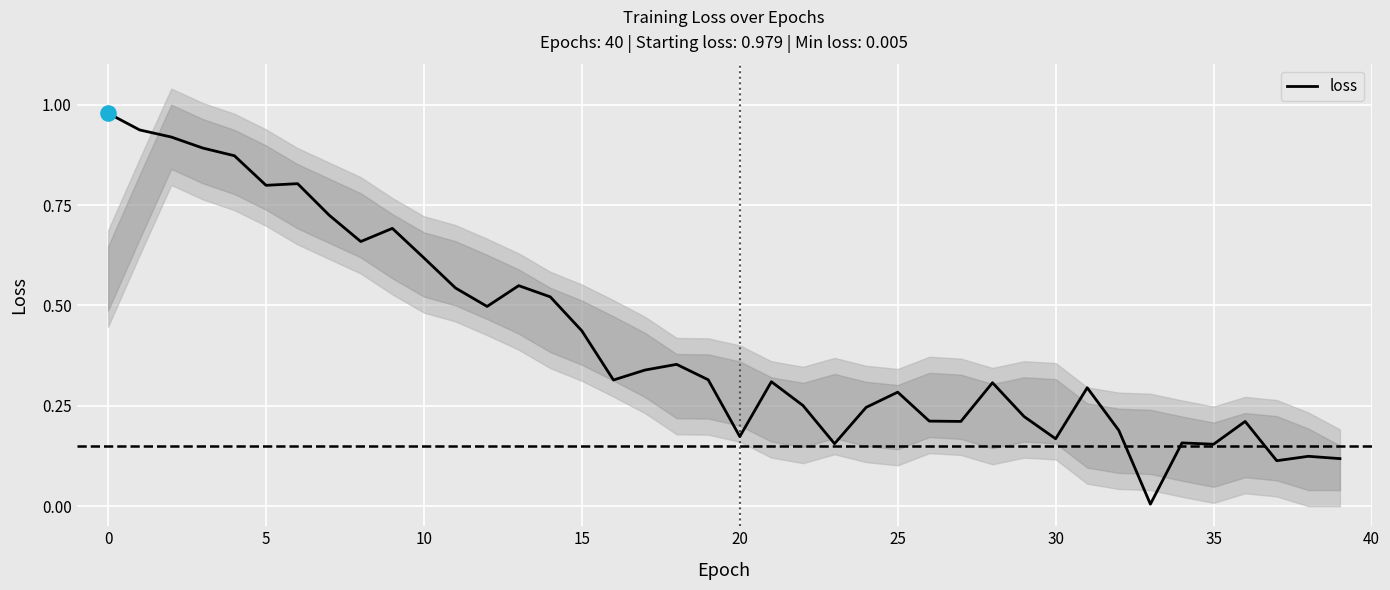

What is the change in value from 12 to 24?

-0.3